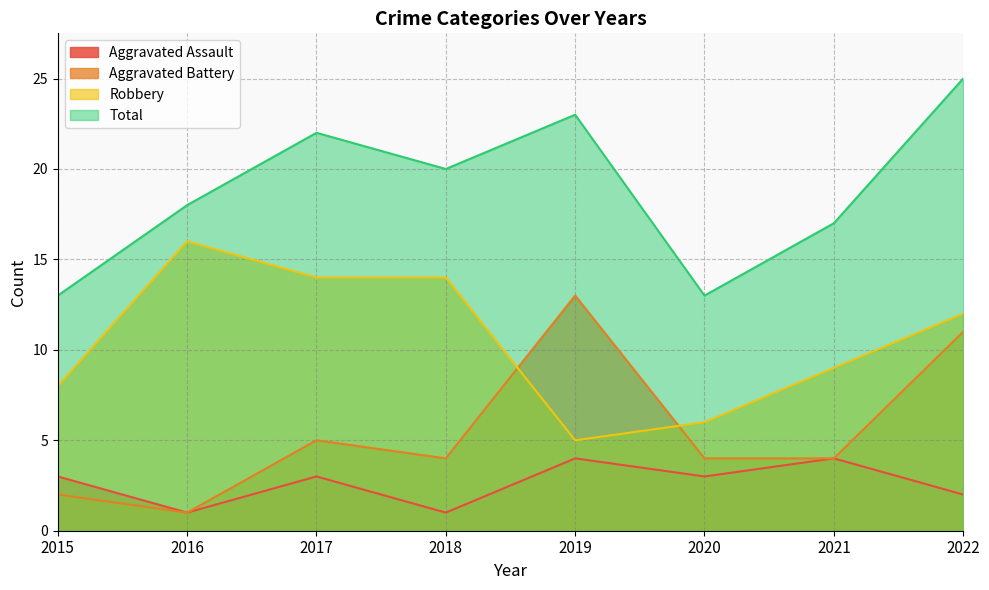

True or false: Aggravated Battery has a value of 4 at 2020.

True